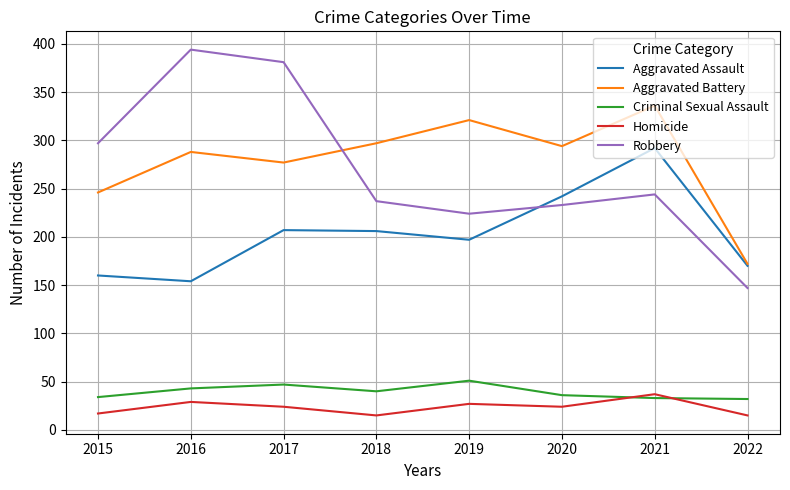

How many times do Criminal Sexual Assault and Homicide cross each other?

2